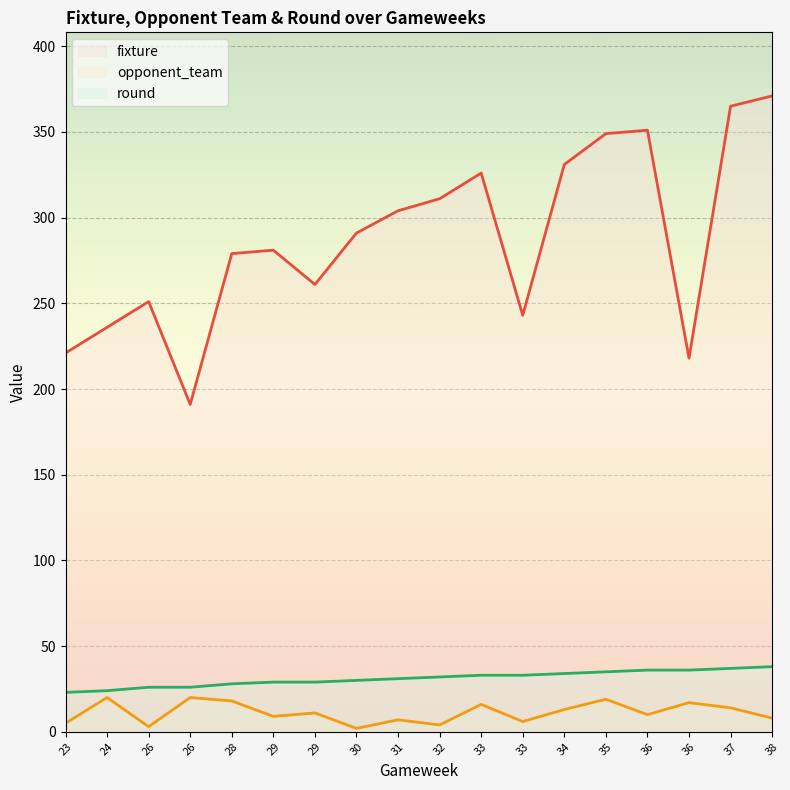

How many series are shown in this chart?

3